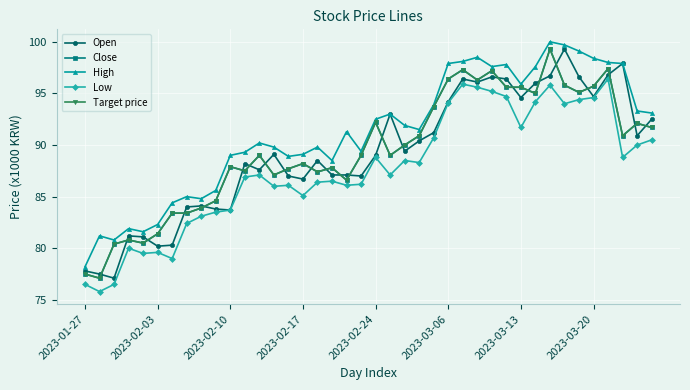

How many lines are shown in the chart?

5